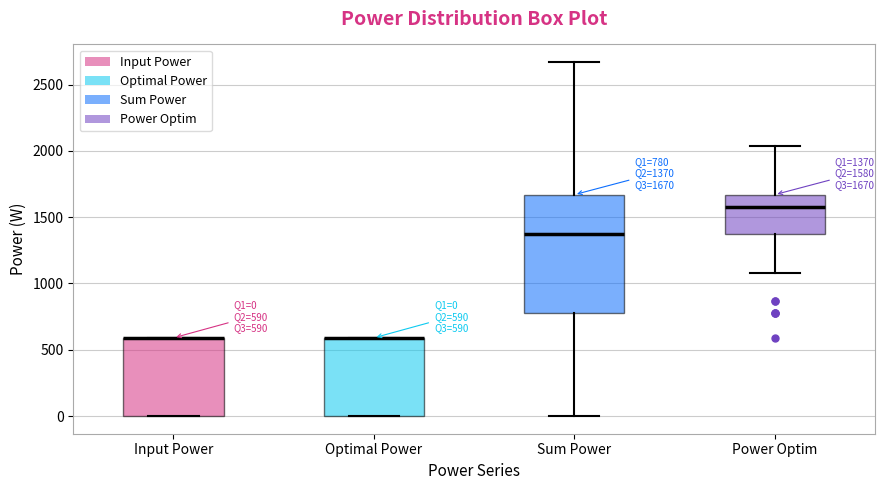

Which box is the tallest, from its lower edge to its upper edge?

Sum Power